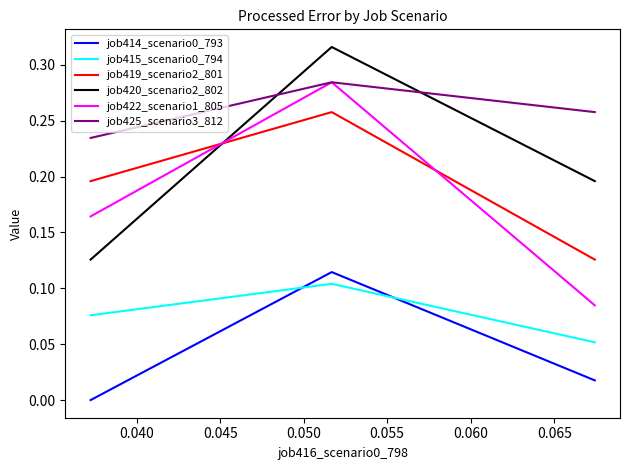

Is this an area chart (filled region under the line)?

No